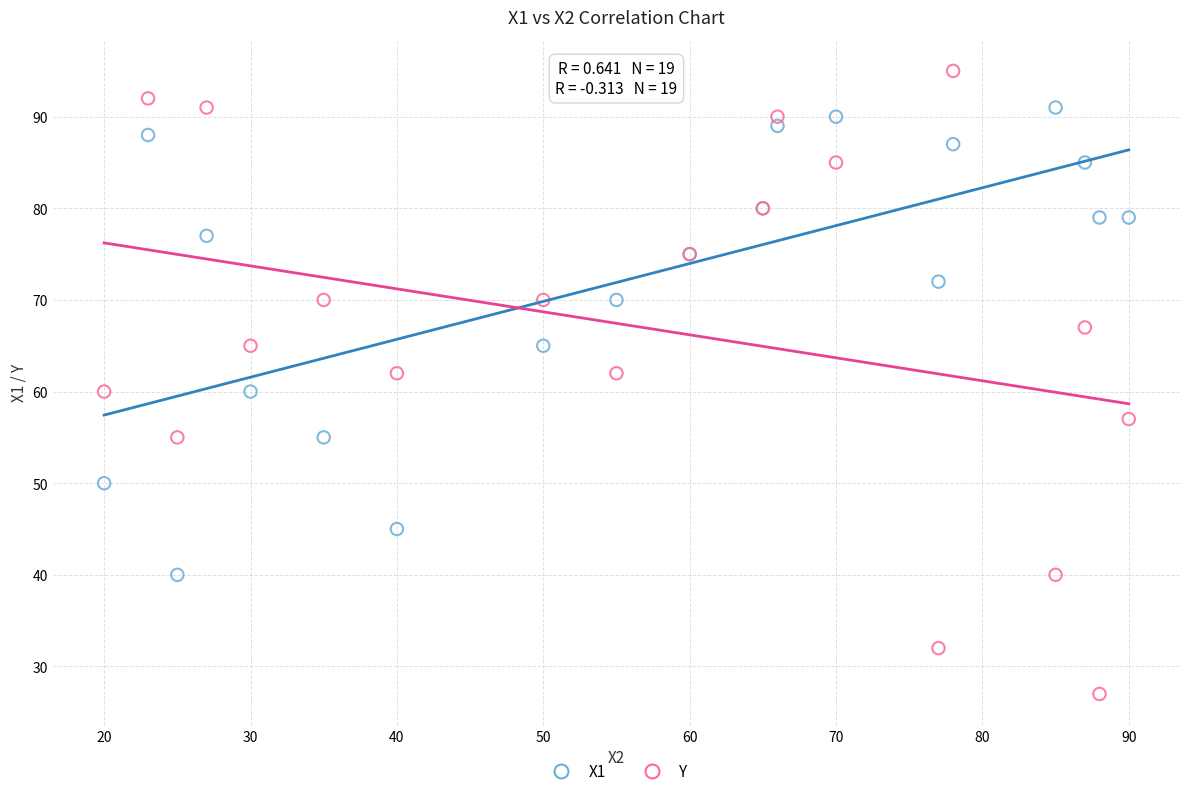

Which series reaches the maximum Y coordinate?

Y